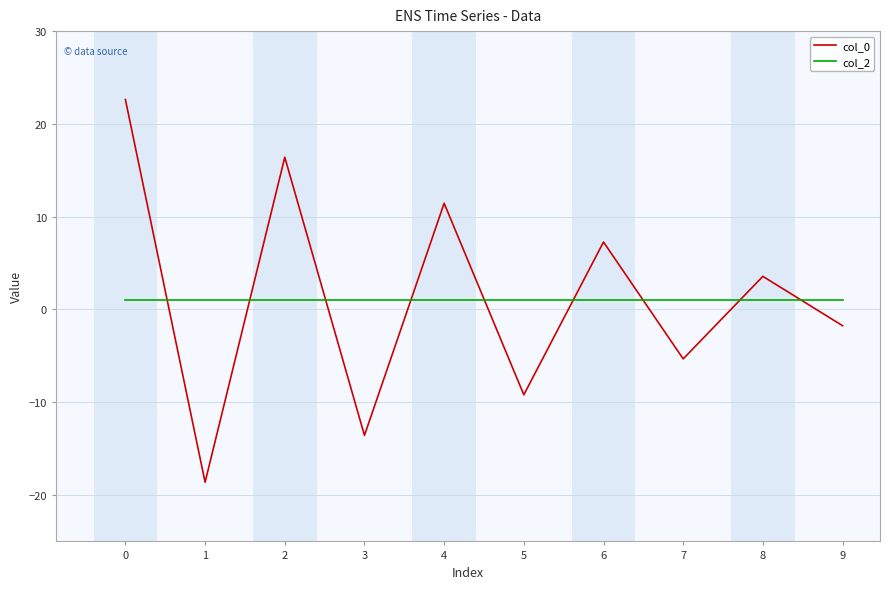

Rank the series at 2 from highest to lowest value.

col_0, col_2